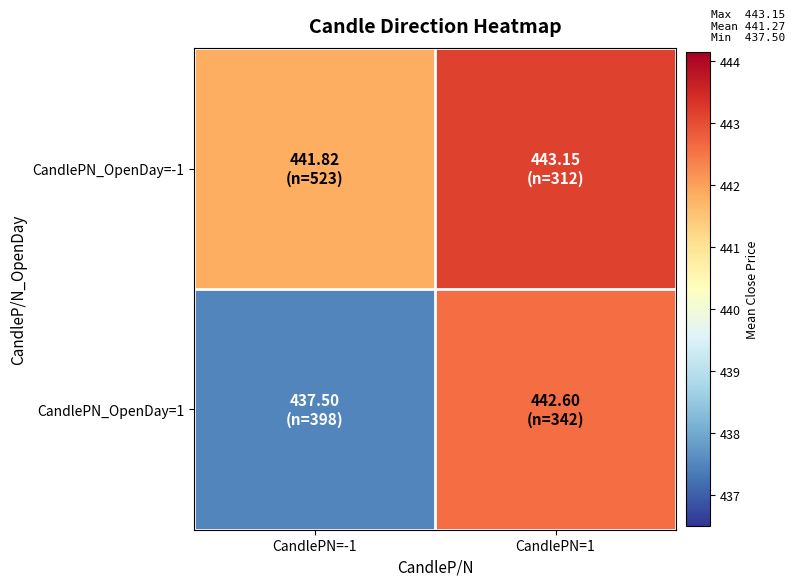

What is the smallest value displayed?

437.5